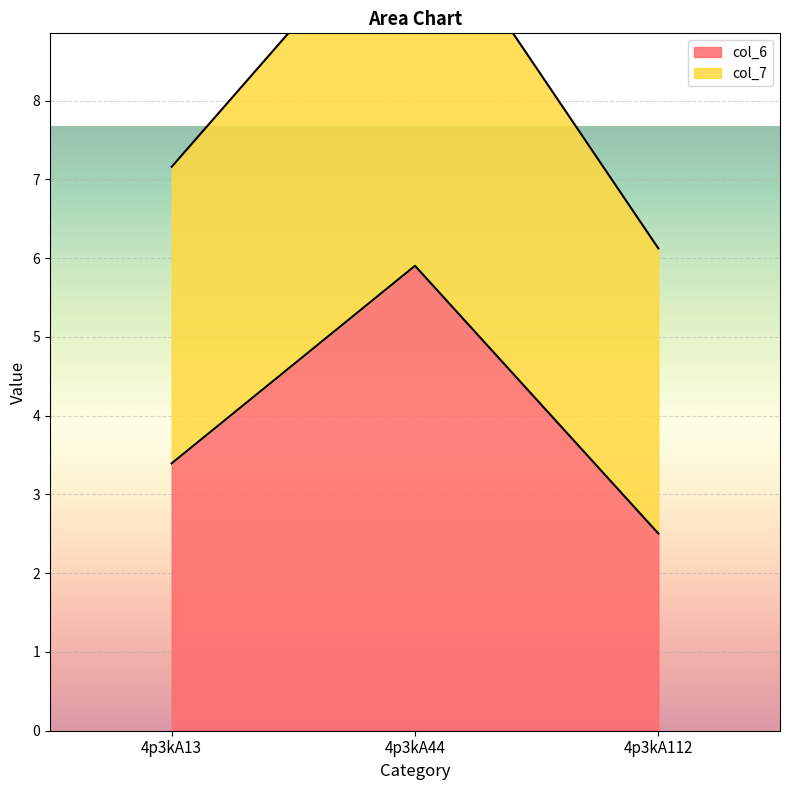

The col_6 series shows 2.5 at 4p3kA112. True or false?

True